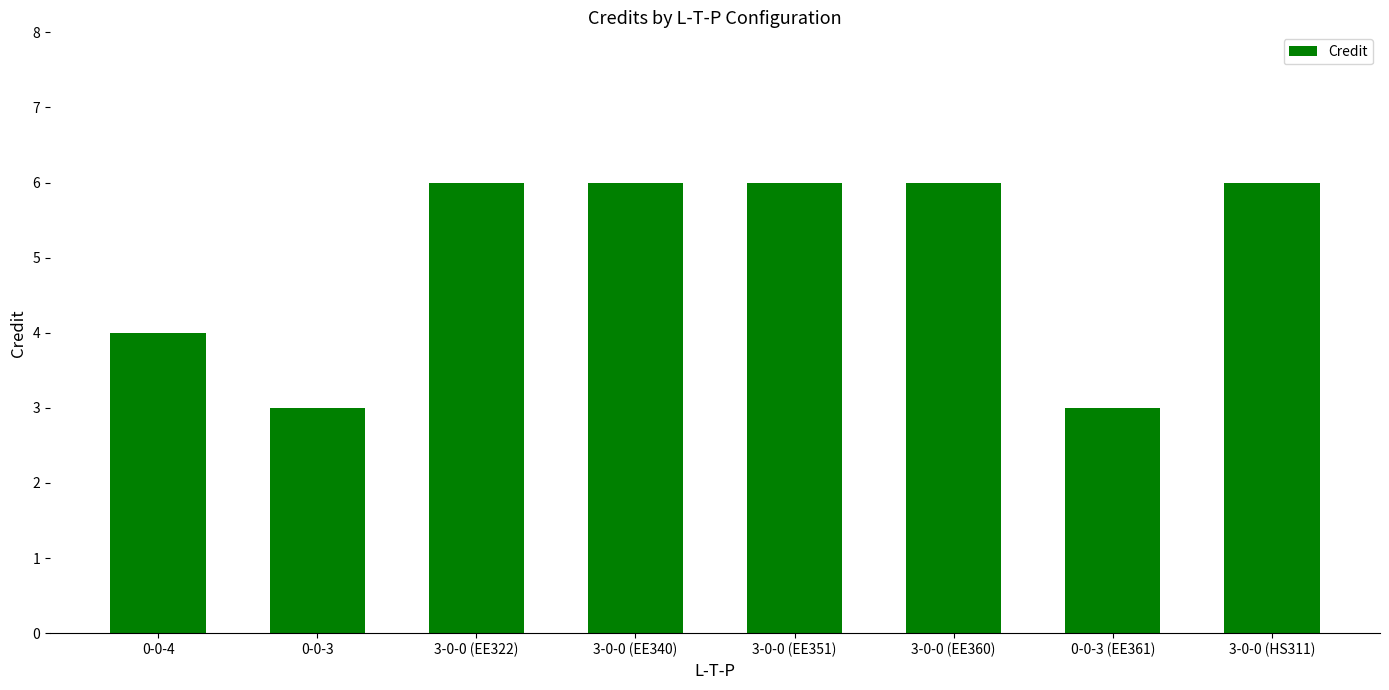

Reading left to right, what are all the values shown in this chart?

0-0-4=4	0-0-3=3	3-0-0 (EE322)=6	3-0-0 (EE340)=6	3-0-0 (EE351)=6	3-0-0 (EE360)=6	0-0-3 (EE361)=3	3-0-0 (HS311)=6